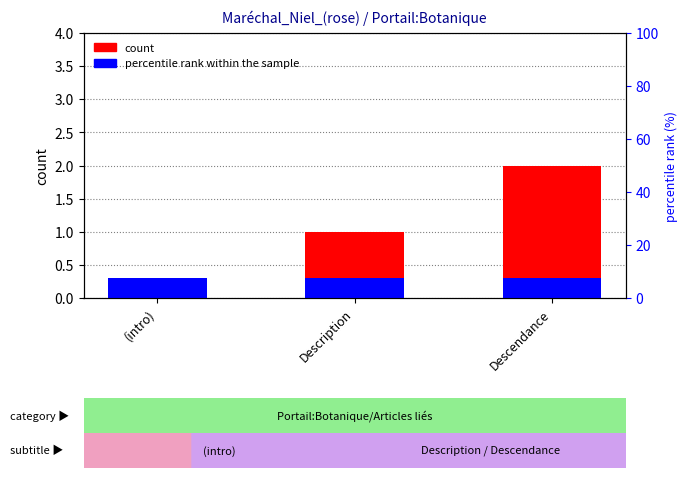

Does the chart contain stacked bars?

No